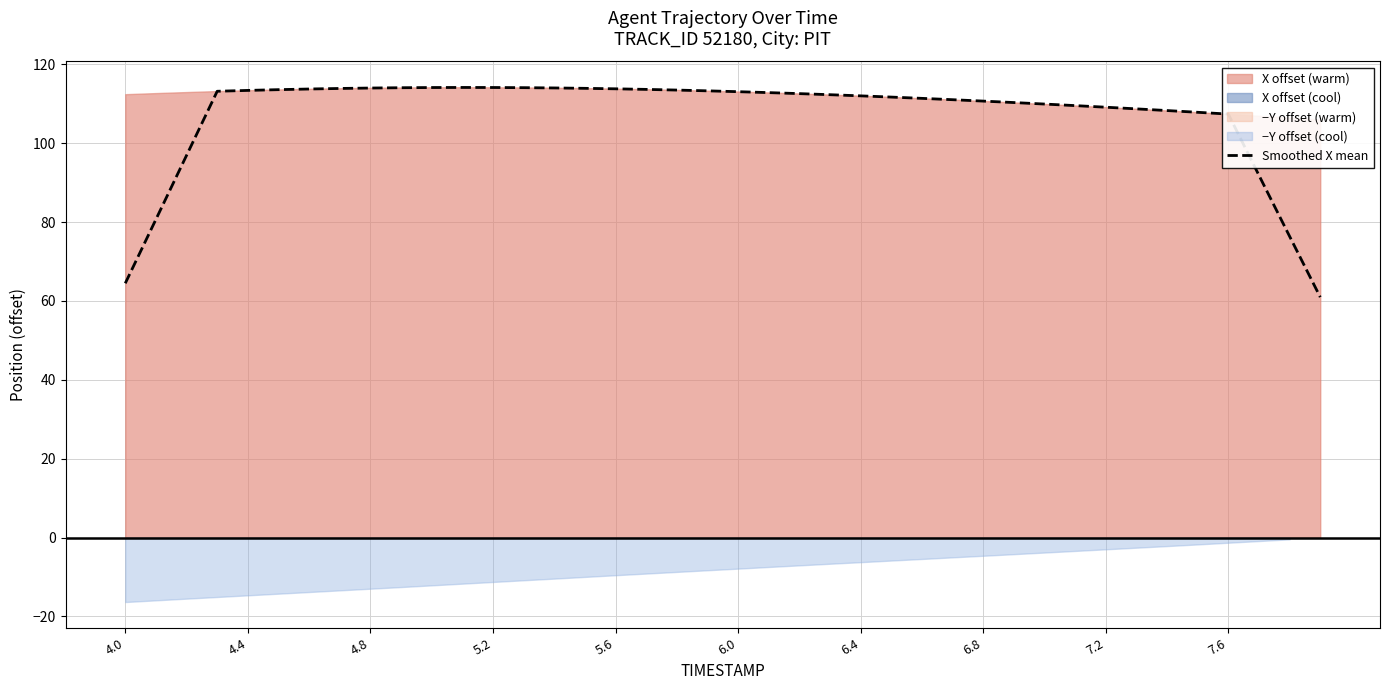

True or false: Smoothed X mean has a value of 173.9 at 6.4.

False